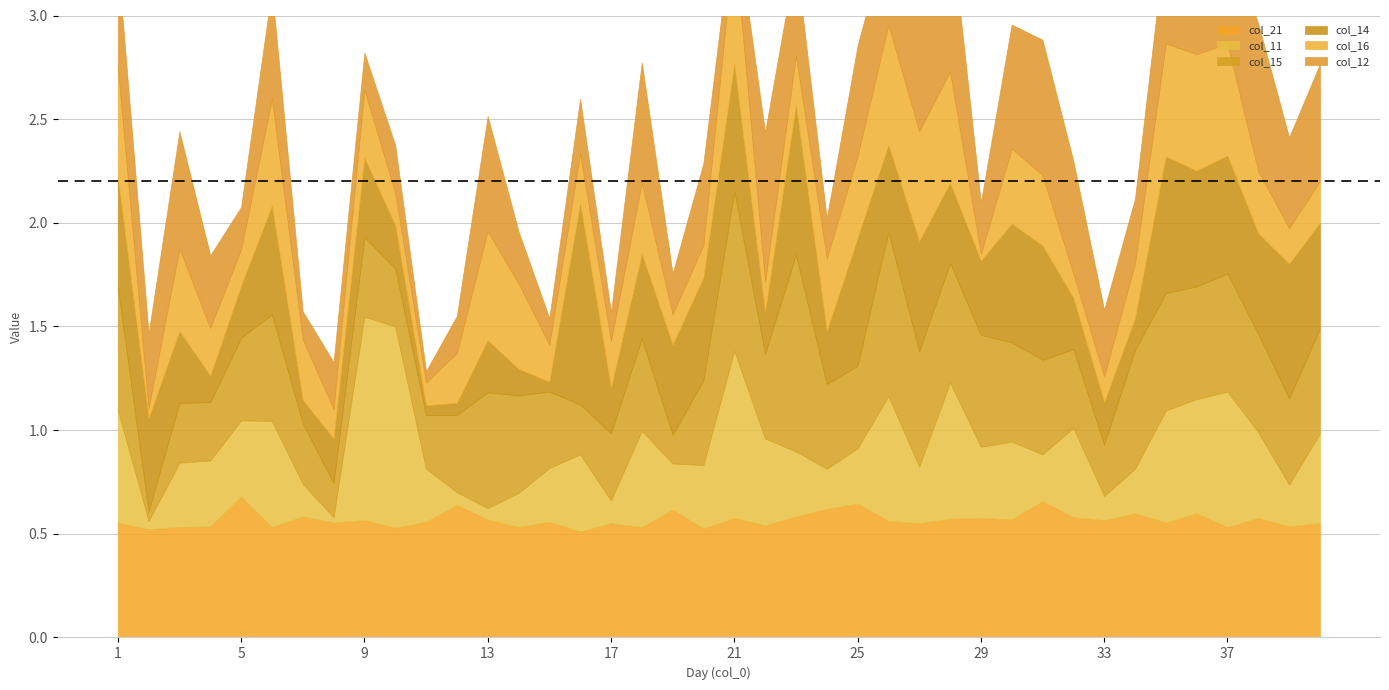

Is the value of col_15 at 36 greater than the value of col_12 at 24?

Yes